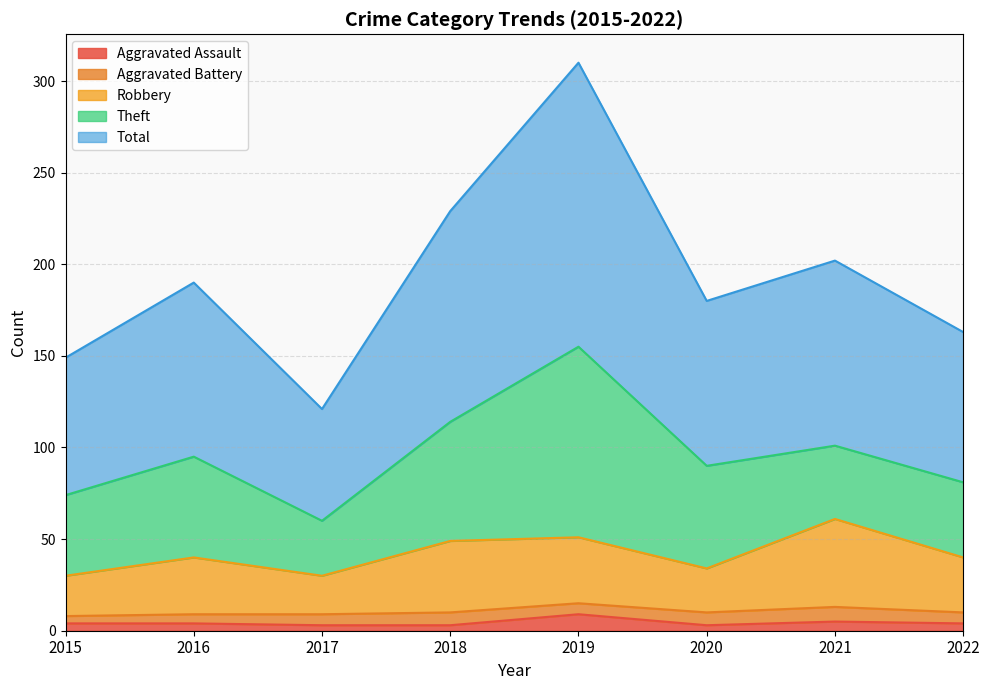

What is the approximate value of Robbery at 2019?

51